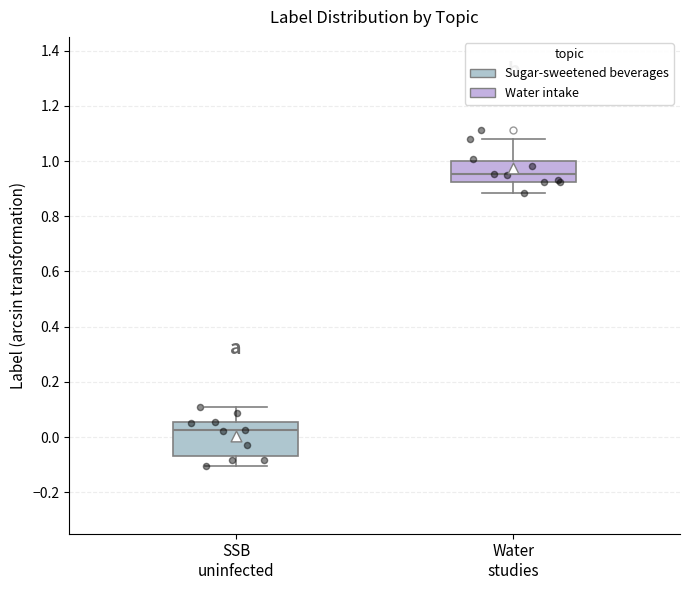

Which box is the tallest, from its lower edge to its upper edge?

SSB uninfected